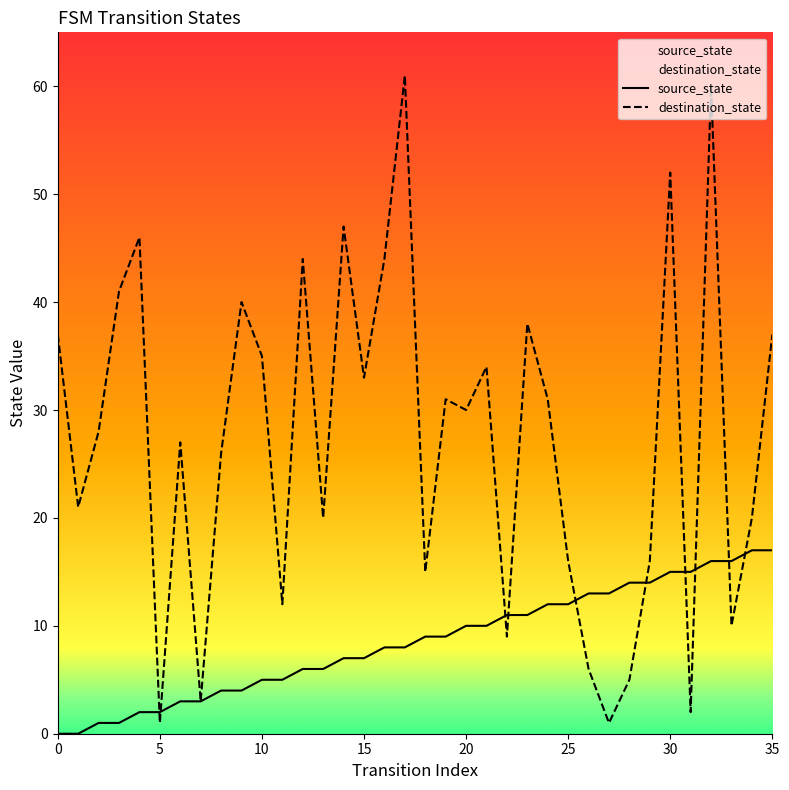

Which series has the largest total across all categories?

destination_state